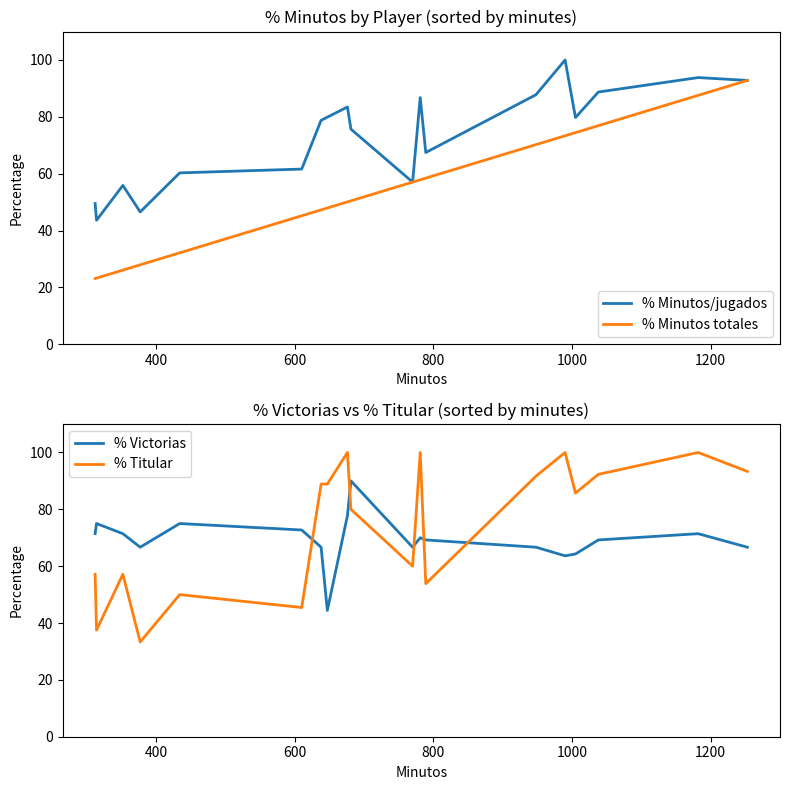

Reading right to left, extract all data points from this chart.

% Minutos/jugados: 92.8	93.8	88.7	79.8	100.0	87.8	67.4	86.8	57.0	75.7	83.5	79.9	78.8	61.6	60.3	46.5	55.9	43.6	49.5
% Minutos totales: 92.8	87.6	76.9	74.4	73.3	70.2	58.4	57.9	57.0	50.4	50.1	47.9	47.3	45.2	32.1	27.9	26.1	23.3	23.1
% Victorias: 66.7	71.4	69.2	64.3	63.6	66.7	69.2	70.0	66.7	90.0	77.8	44.4	66.7	72.7	75.0	66.7	71.4	75.0	71.4
% Titular: 93.3	100.0	92.3	85.7	100.0	91.7	53.9	100.0	60.0	80.0	100.0	88.9	88.9	45.5	50.0	33.3	57.1	37.5	57.1